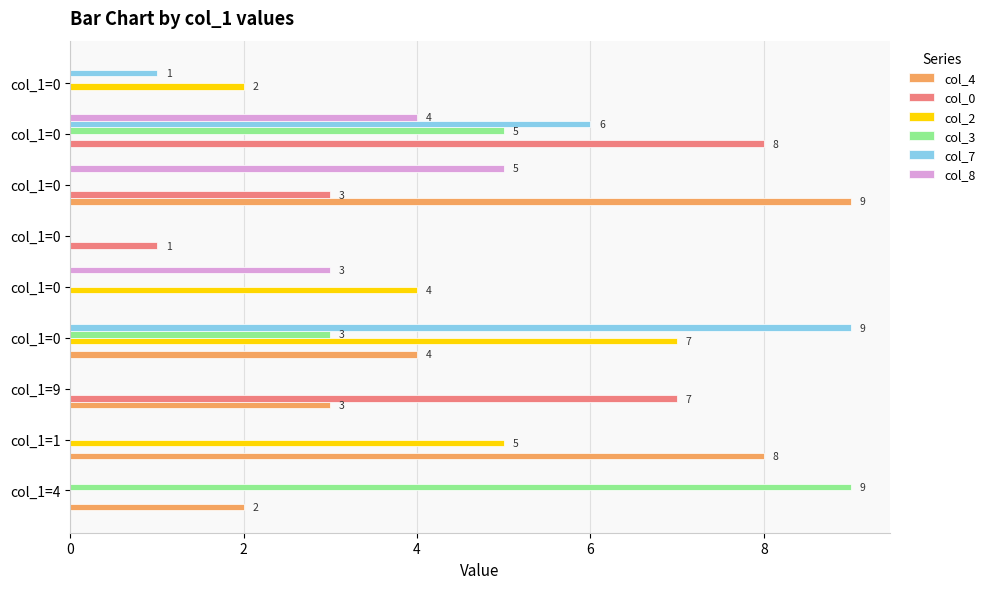

How many data points does each series have?

9